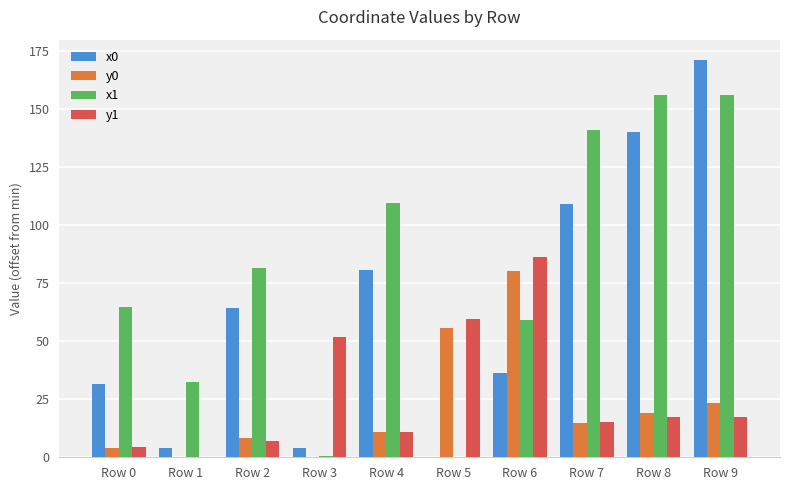

What is the average value of the y1 series?

27.0